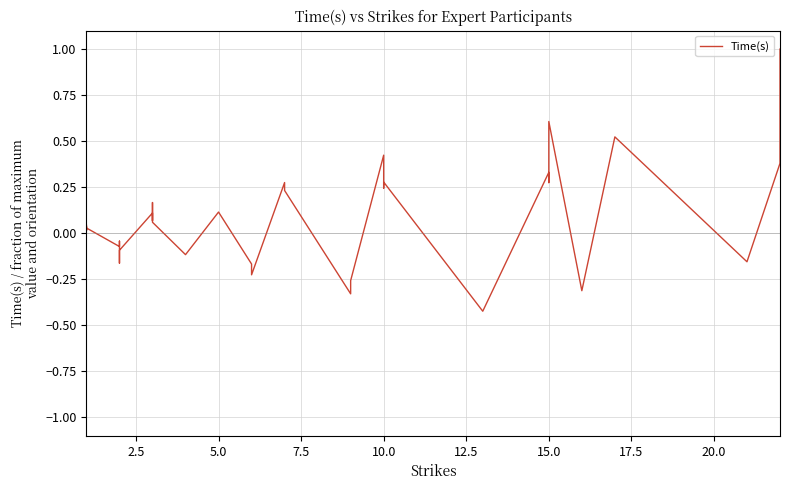

Reading left to right, extract all data points from this chart.

0.0	0.0	0.0	0.0	0.0	0.0	0.0	-0.1	-0.0	-0.0	-0.1	-0.1	-0.2	-0.1	0.1	0.1	0.2	0.1	-0.1	0.1	-0.2	-0.2	0.3	0.2	-0.3	-0.3	-0.3	0.4	0.2	0.3	-0.4	0.3	0.3	0.5	0.6	-0.3	0.5	-0.2	0.4	1.0